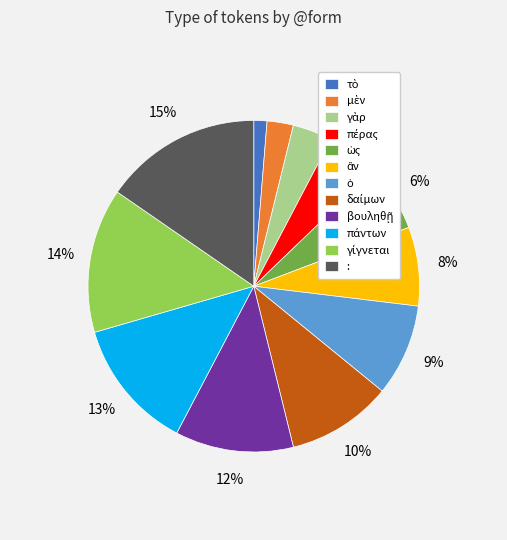

Which category has the biggest portion of the pie?

: